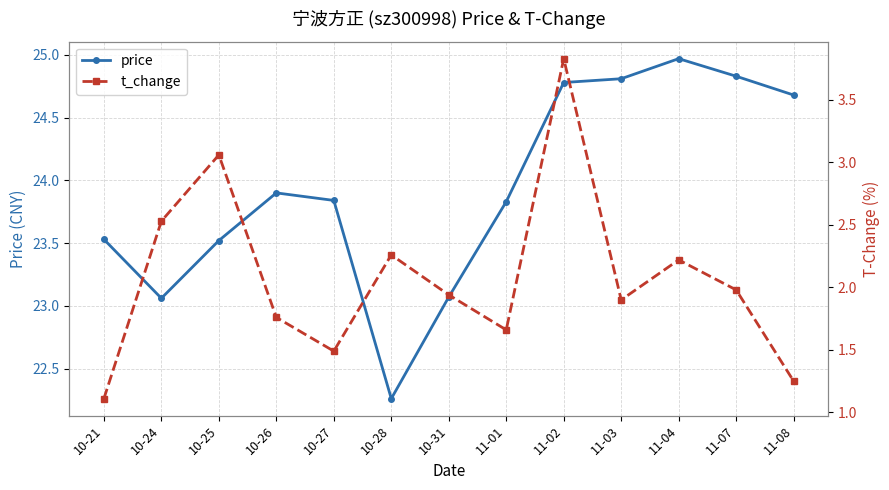

Where does the price series first go above 23?

10-21